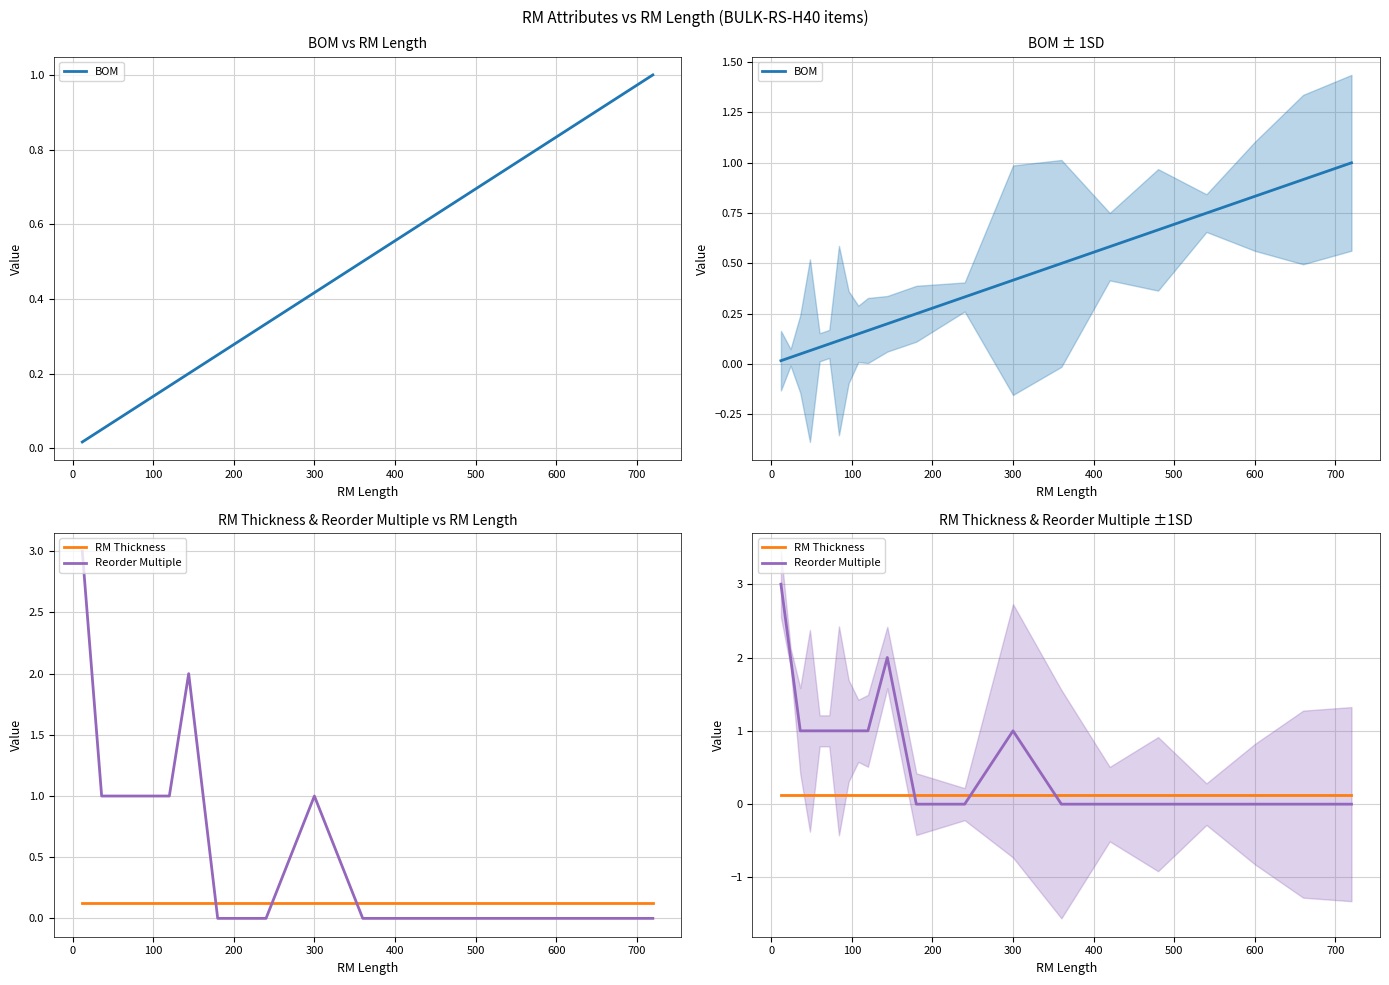

What is the spread (max minus min) of values at 400?

0.9